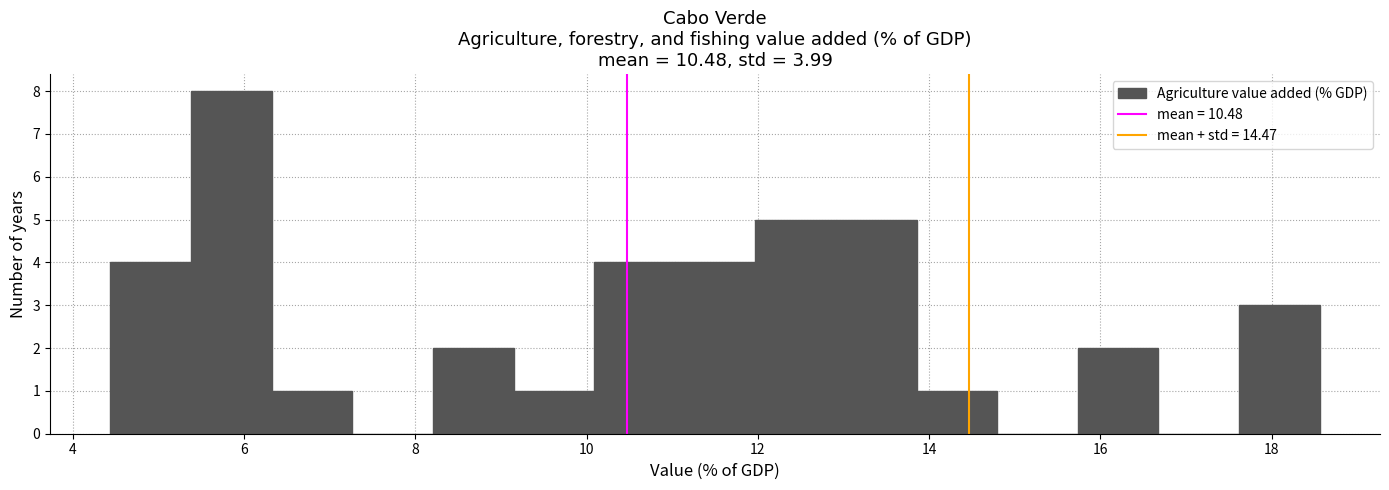

Which range on the x-axis has the tallest bar?

5.4 to 6.4